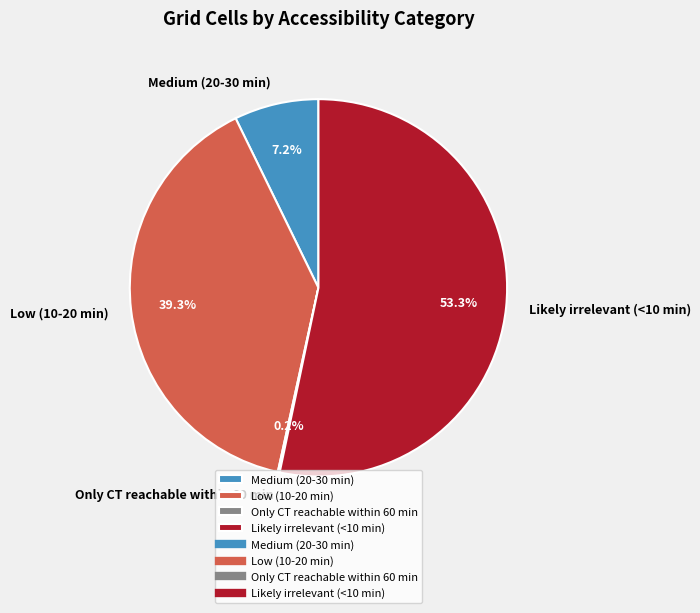

Do Likely irrelevant (<10 min) and Low (10-20 min) together represent more than half of the pie?

Yes